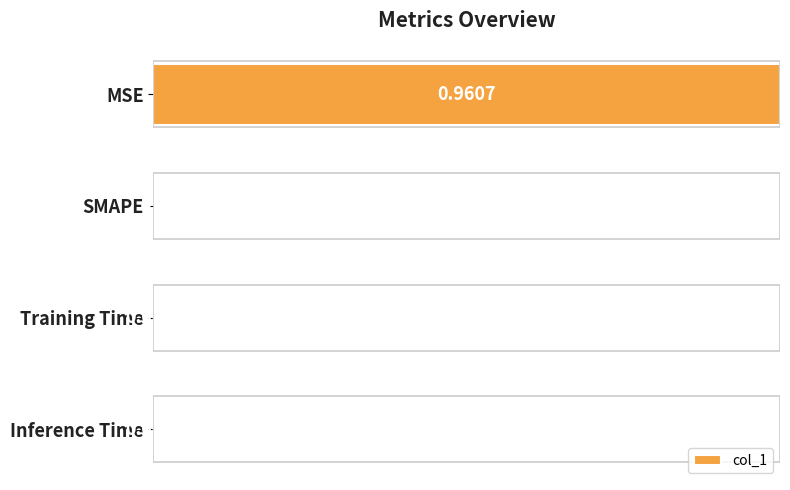

Where is the data nearest to the value 0?

SMAPE